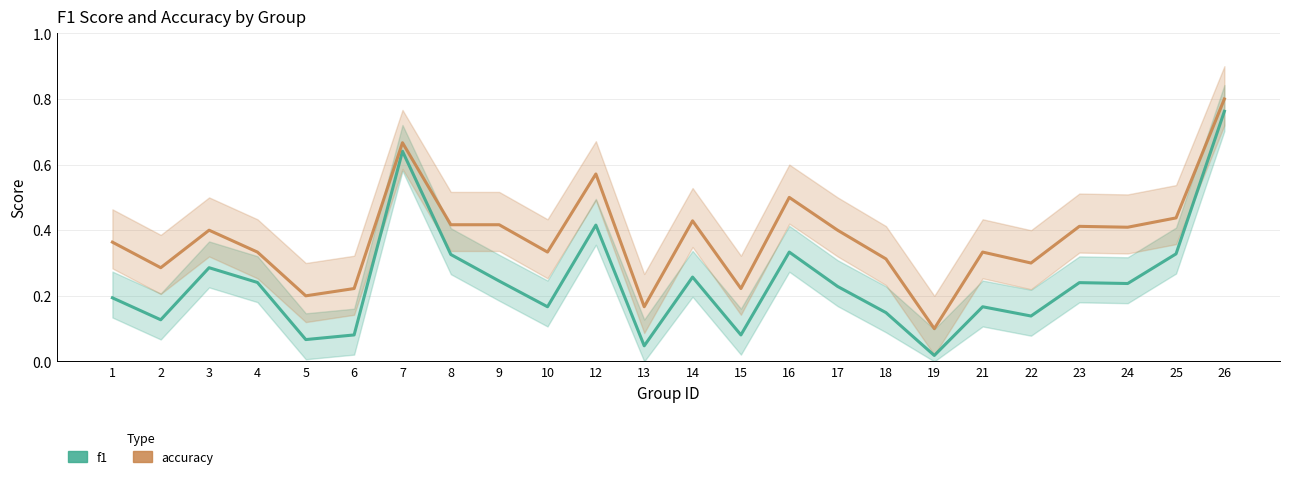

Count the accuracy values in the range 0 to 1.

24